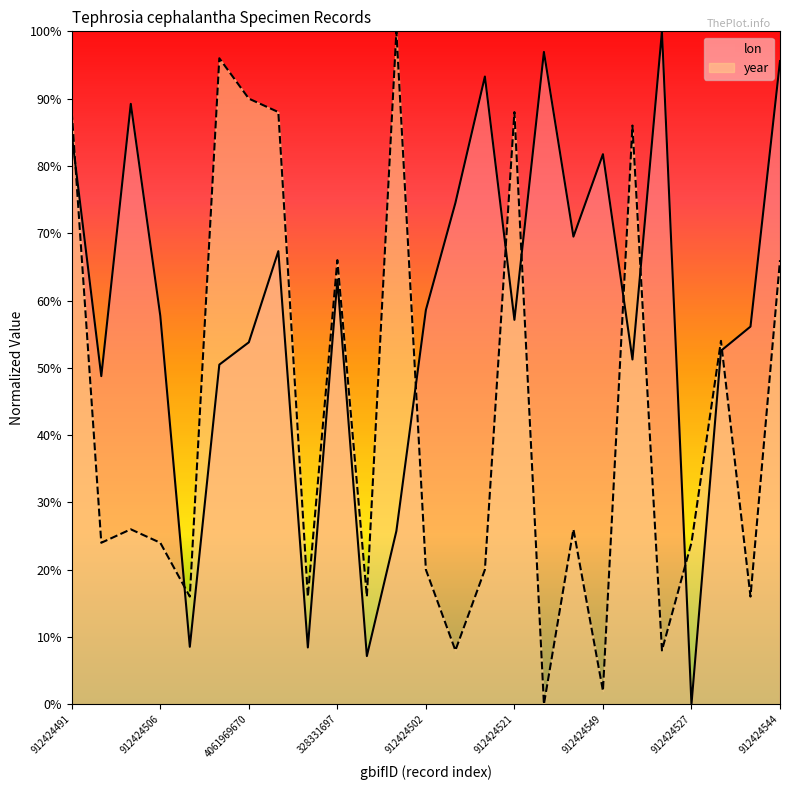

Is the value of lon at 912424486 greater than the value of year at 912424506?

Yes